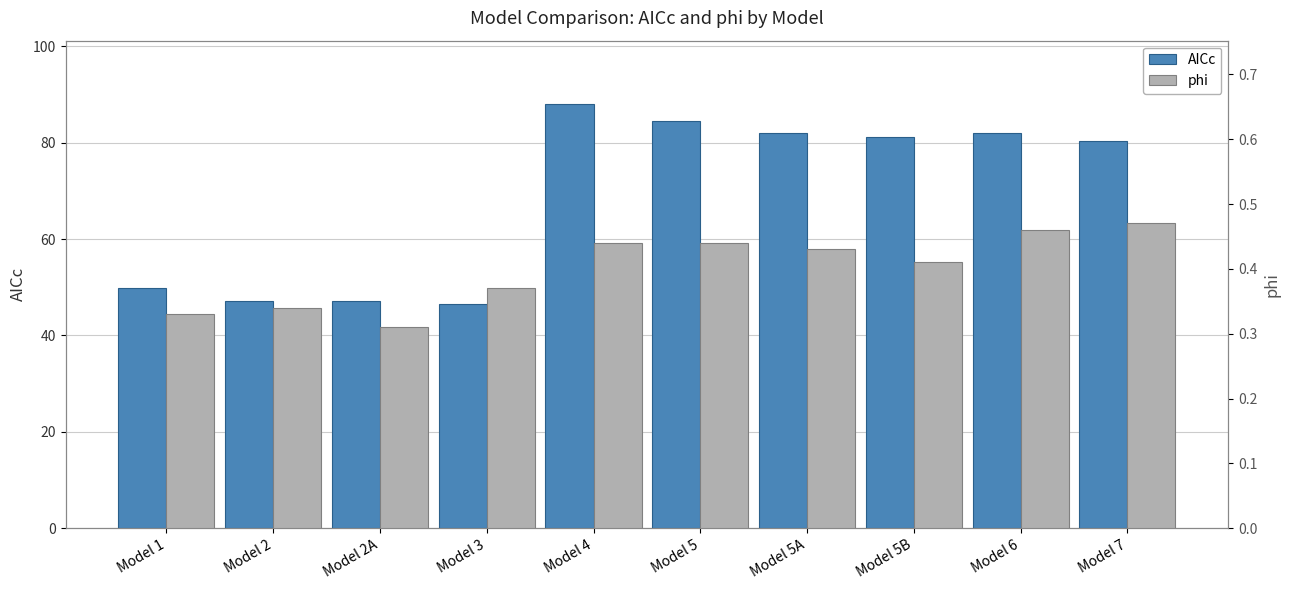

What is the total value across all series at Model 1?

50.1